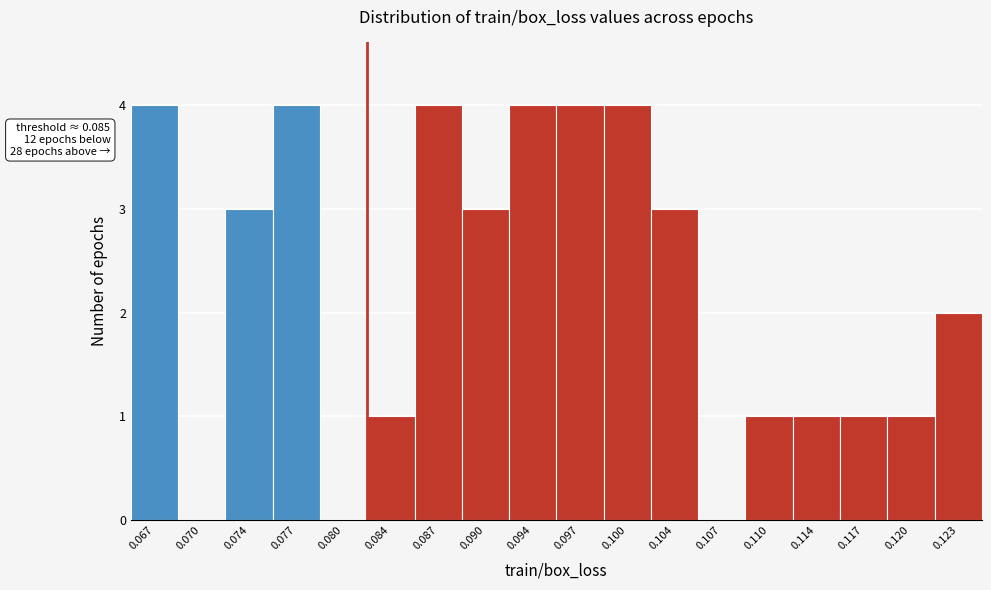

Reading right to left, what are all the values shown in this chart?

0.123=2	0.120=1	0.117=1	0.114=1	0.110=1	0.107=0	0.104=3	0.100=4	0.097=4	0.094=4	0.090=3	0.087=4	0.084=1	0.080=0	0.077=4	0.074=3	0.070=0	0.067=4